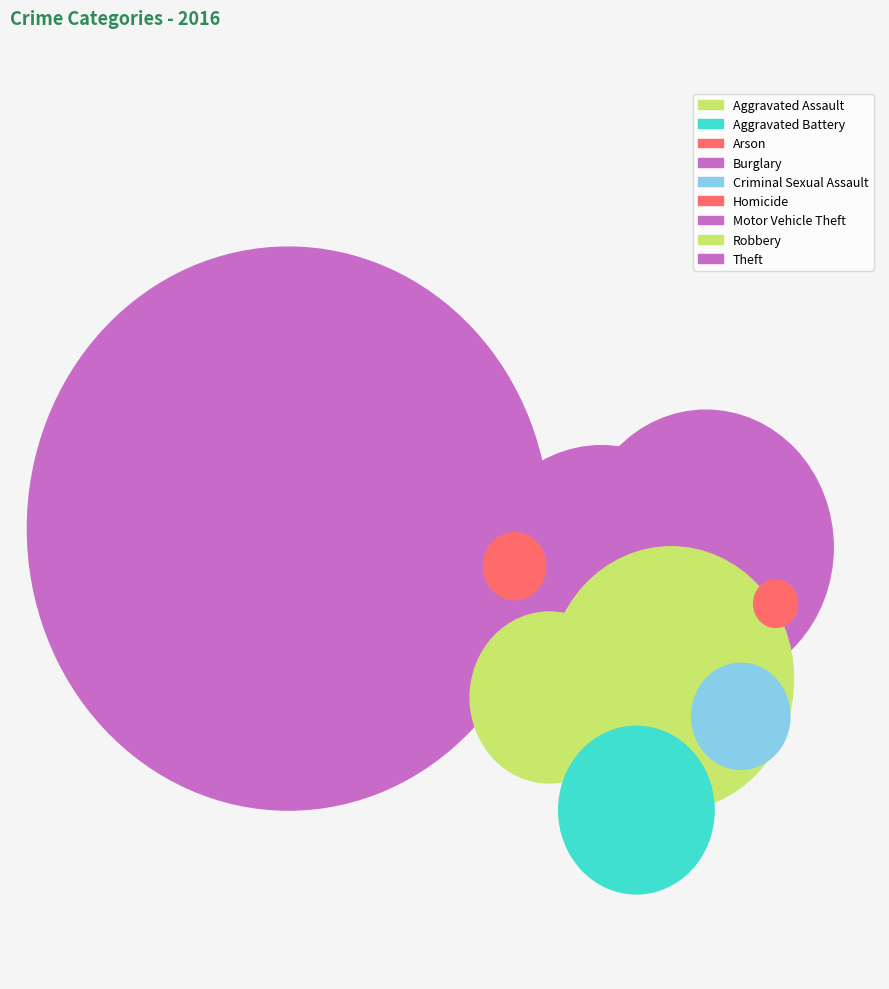

Between Burglary and Criminal Sexual Assault, which is larger?

Burglary